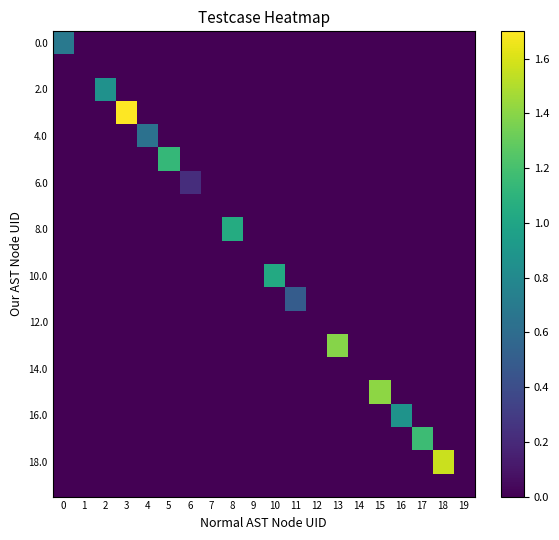

What is the spread (max minus min) of values at 0?

0.7